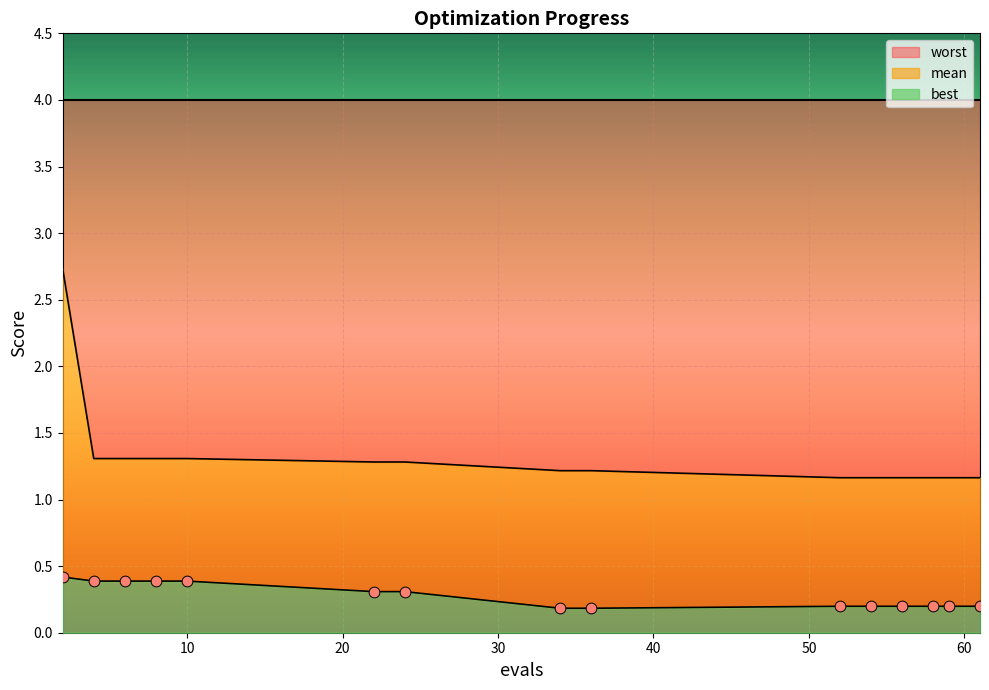

Which series reaches the maximum Y coordinate?

mean